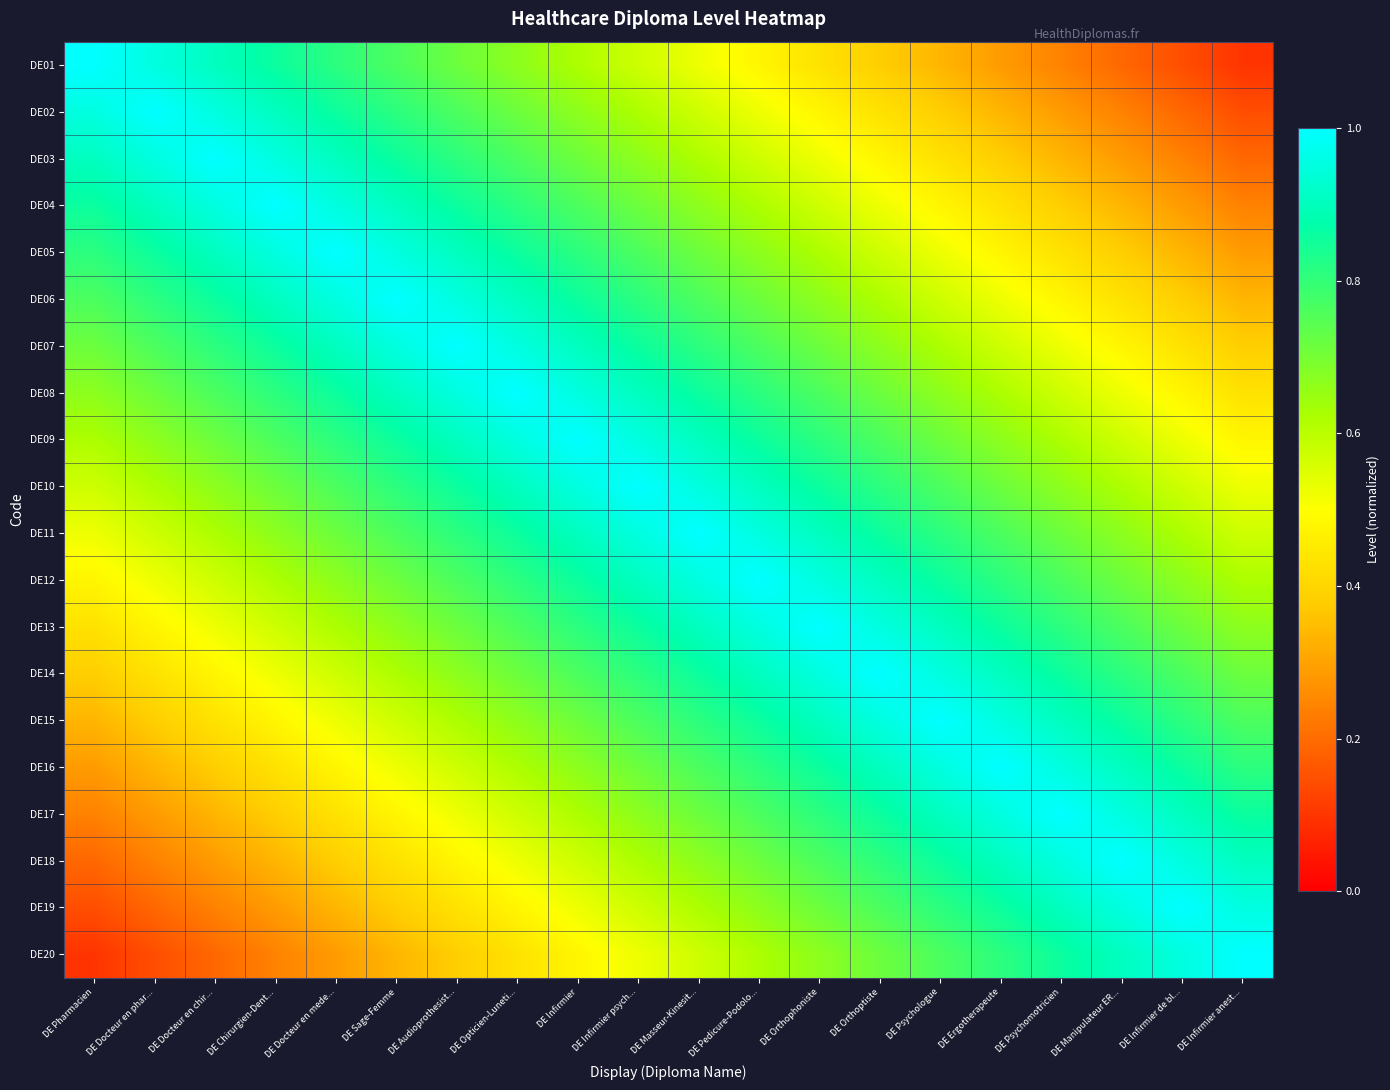

Which category has the lowest value across all series?

DE Infirmier anest...